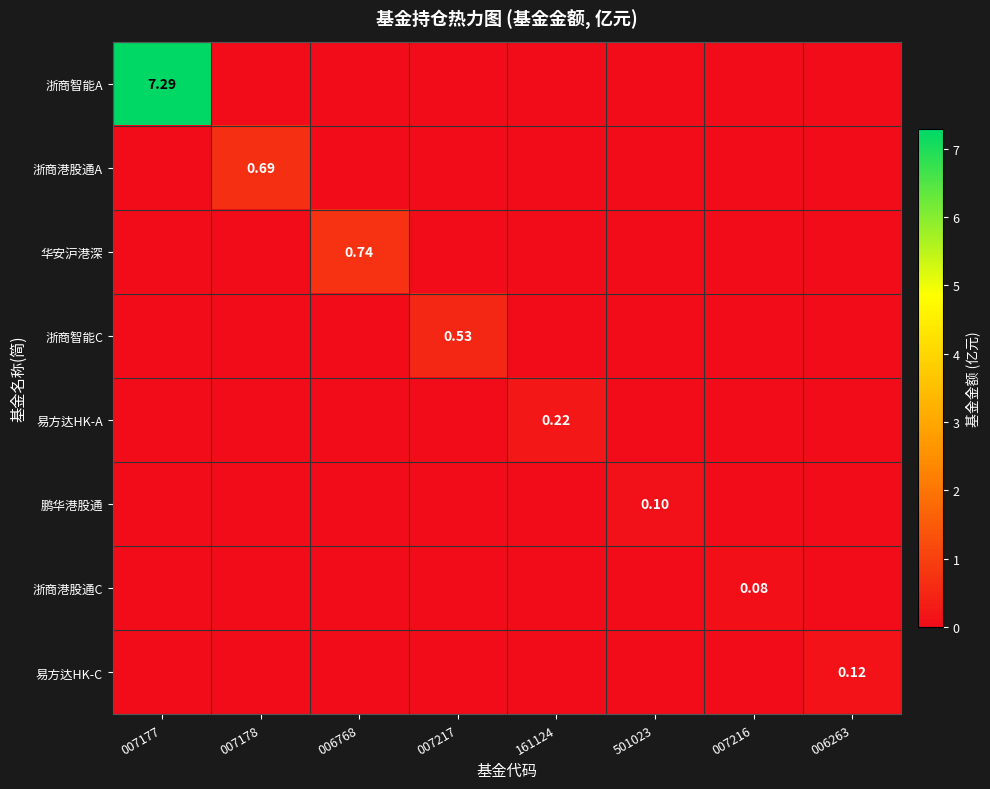

What is the total value across all series at 007216?

0.1